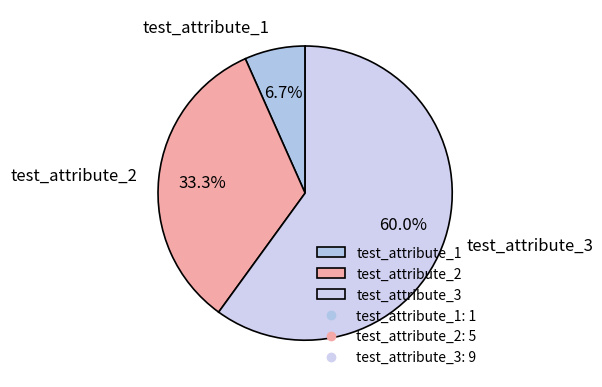

What is the majority slice?

test_attribute_3